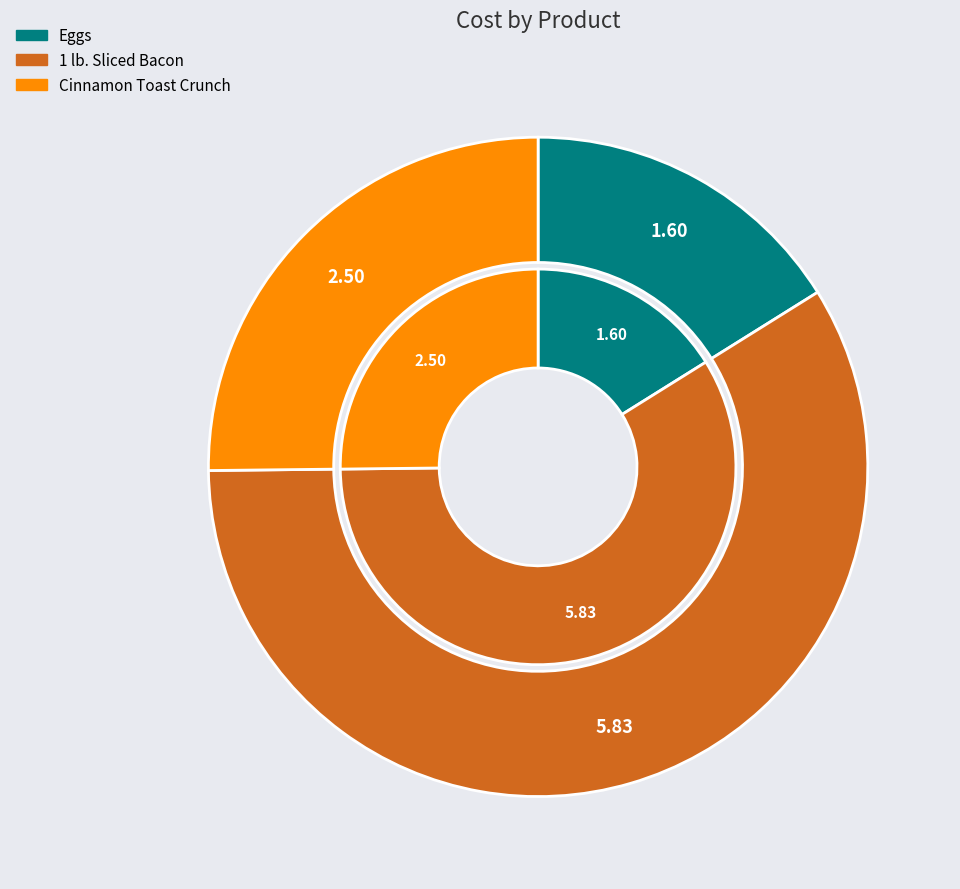

Rank the categories by value from lowest to highest.

Eggs, Cinnamon Toast Crunch, 1 lb. Sliced Bacon